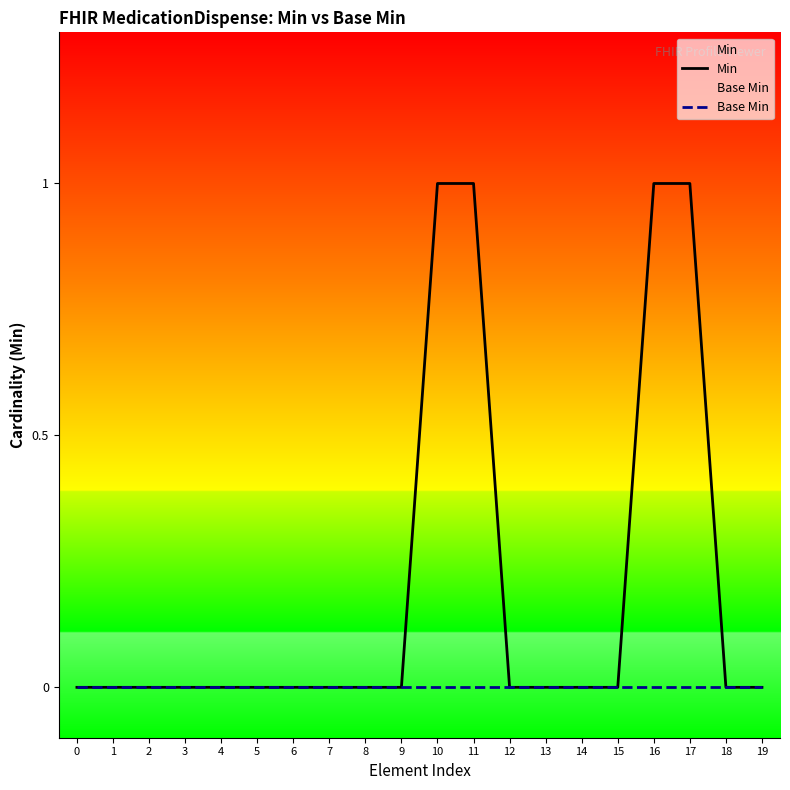

The value of Base Min at 7 is 0. True or false?

True